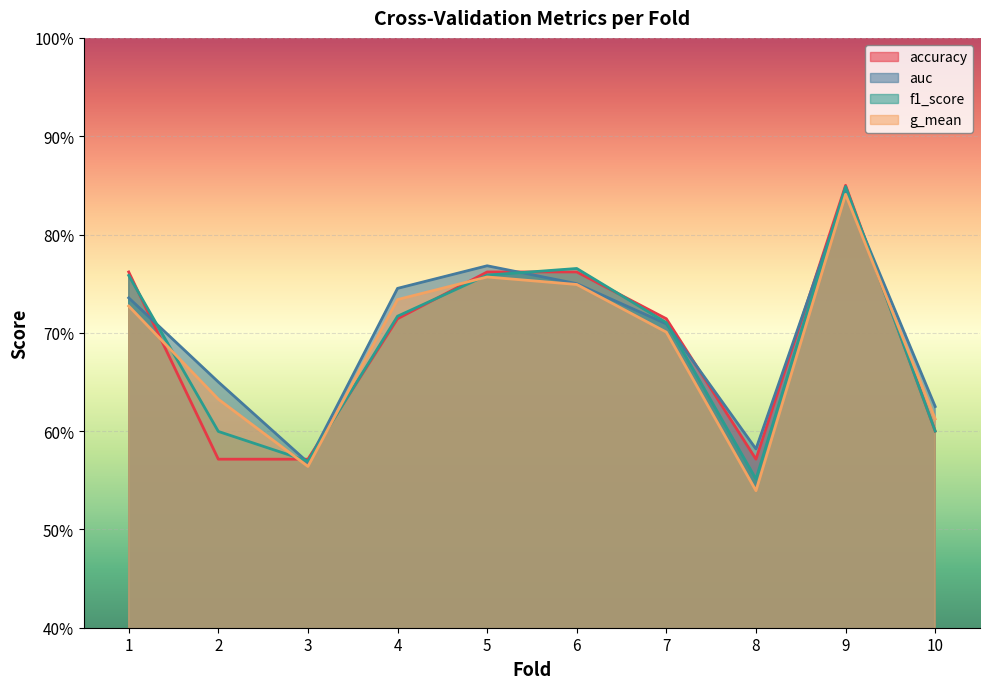

The auc series shows 0.6 at 3. True or false?

True